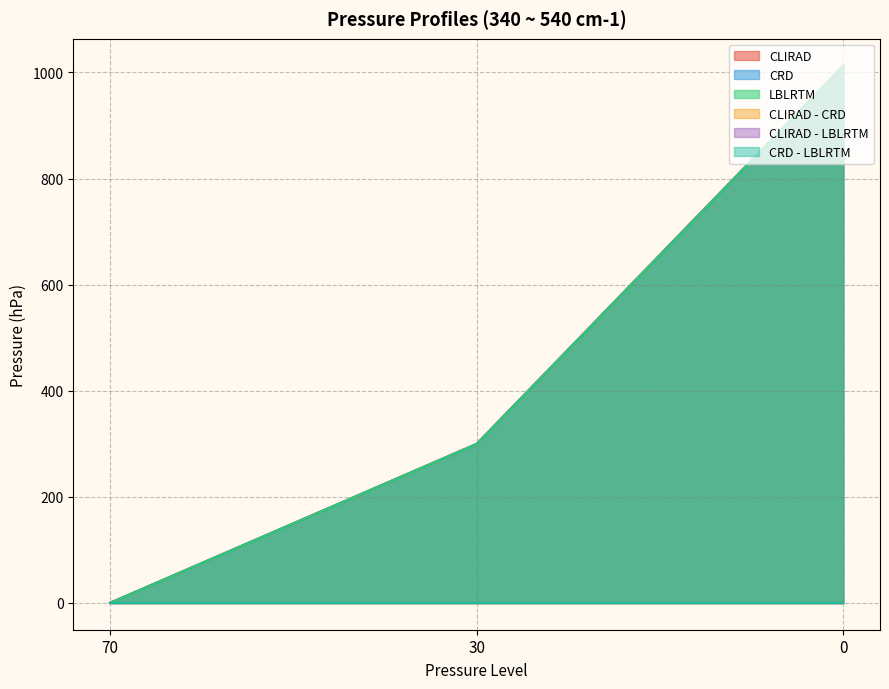

The LBLRTM series shows 76.9 at 30. True or false?

False